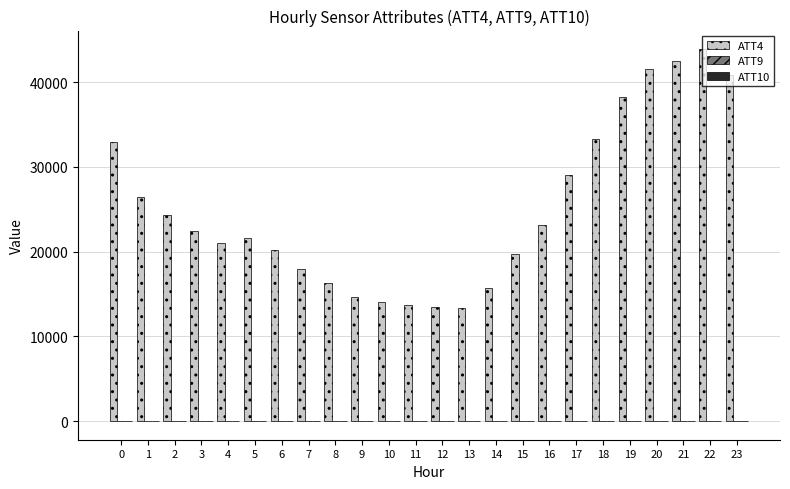

The value of ATT4 at 15 is 19700.0. True or false?

True